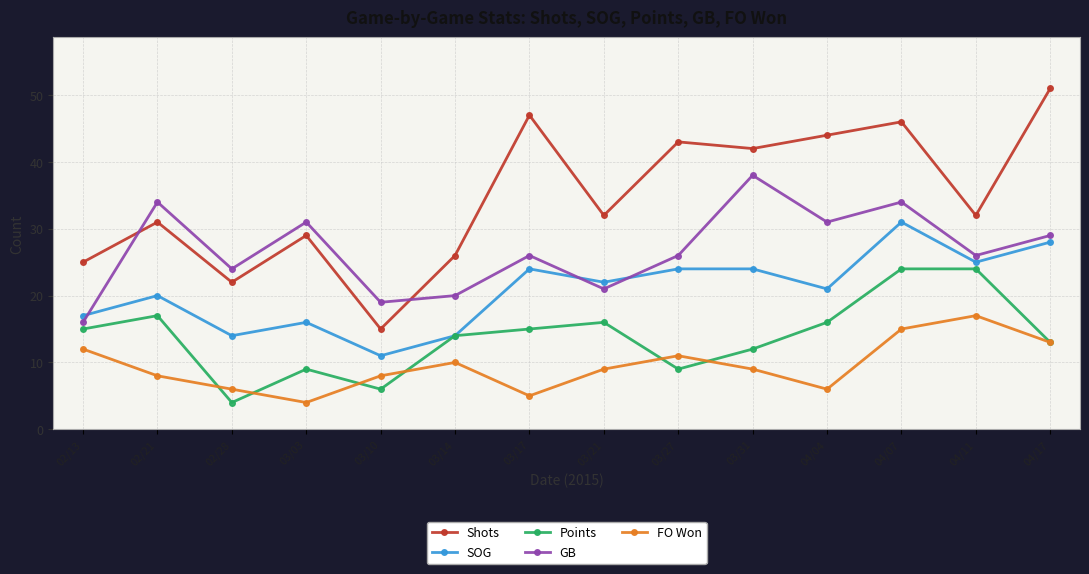

What is the difference between the highest and lowest values at 03/21?

23